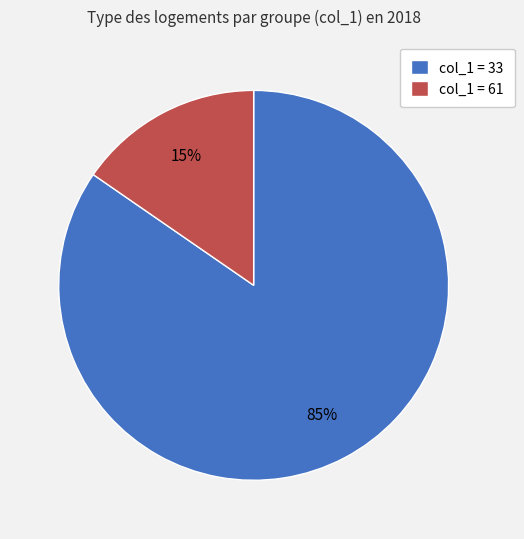

What is the smallest slice in the pie chart?

col_1 = 61